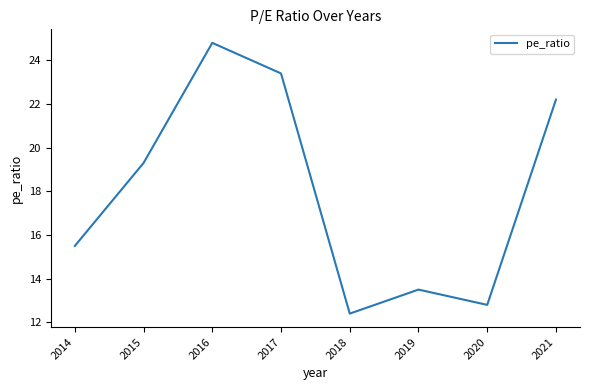

Where does the data first go above 19?

2015